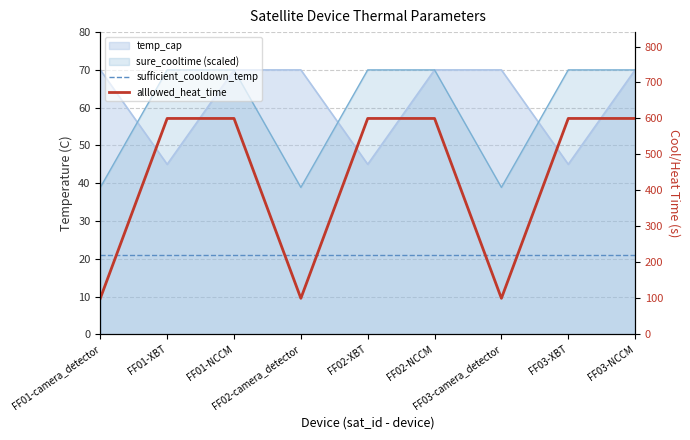

True or false: alllowed_heat_time and sufficient_cooldown_temp cross at least once.

False